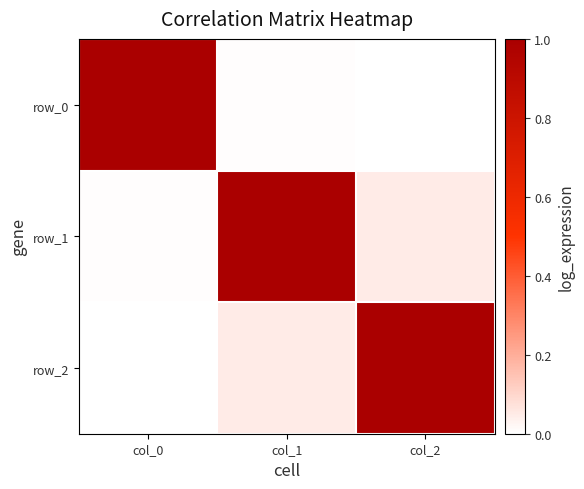

What is the maximum value shown in the chart?

1.0